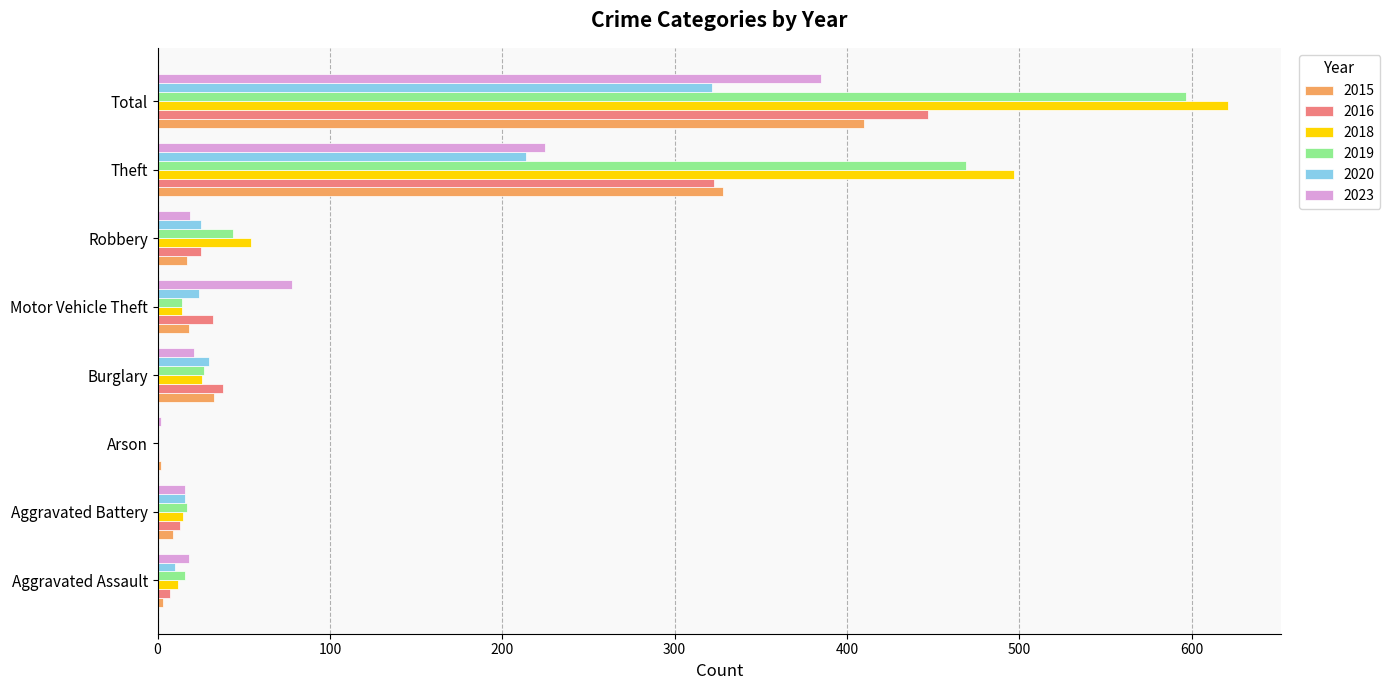

Where is 2020 nearest to the value 161?

Theft